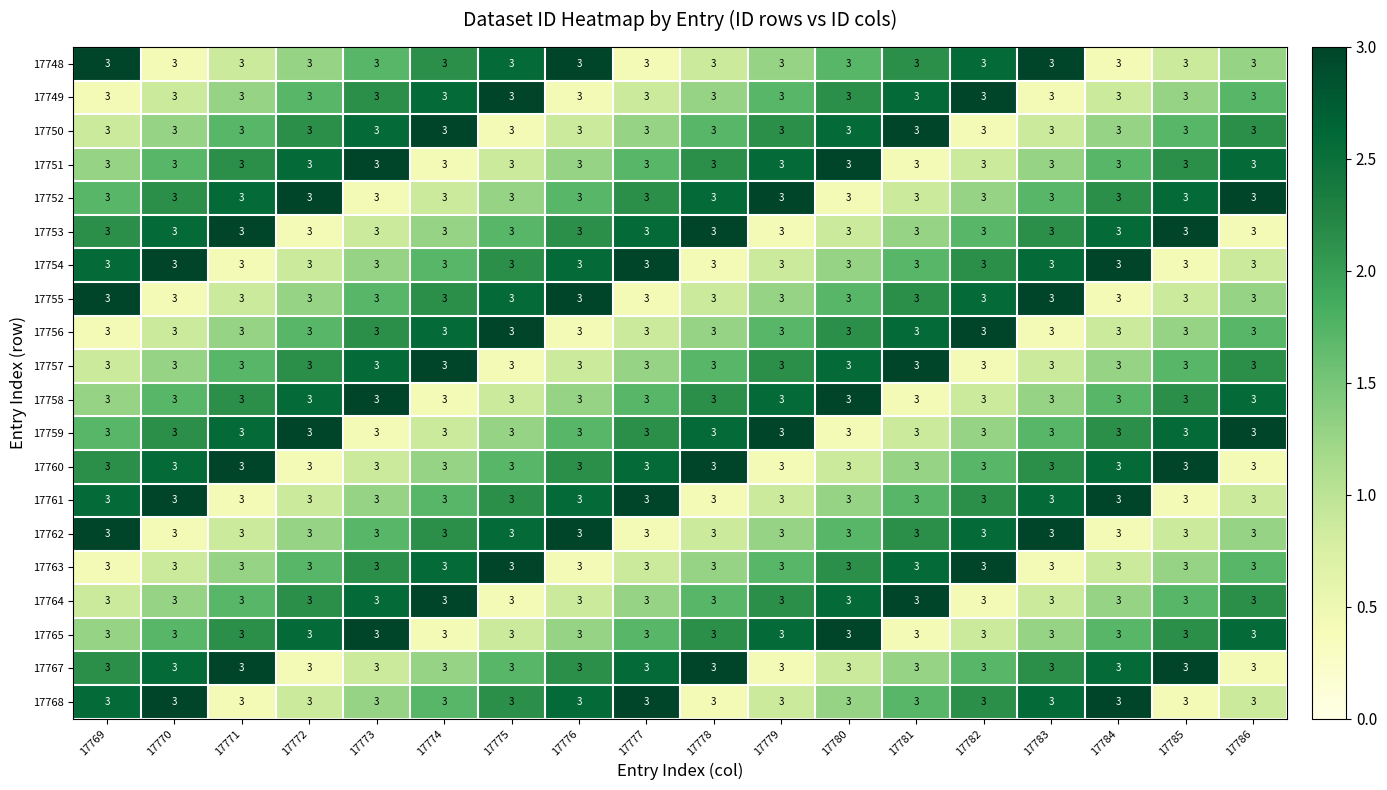

Between 17778 and 17774, which is larger?

17774